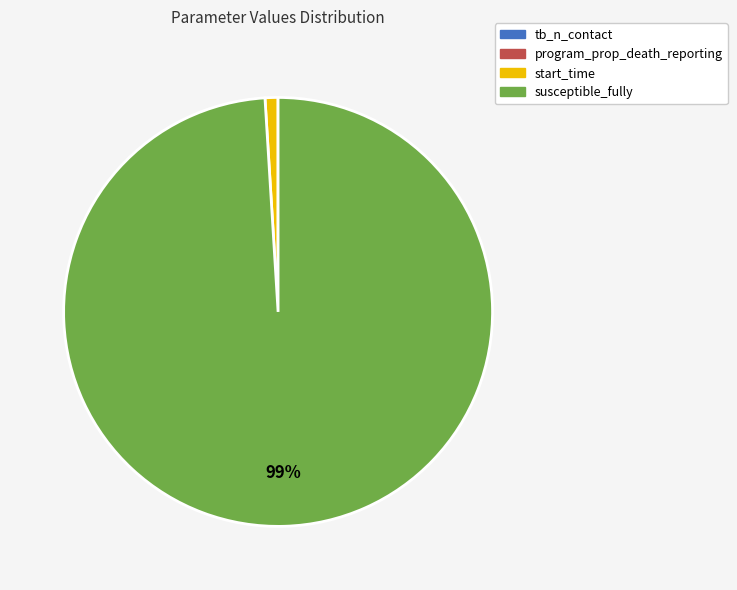

Which slice represents more than half of the pie?

susceptible_fully